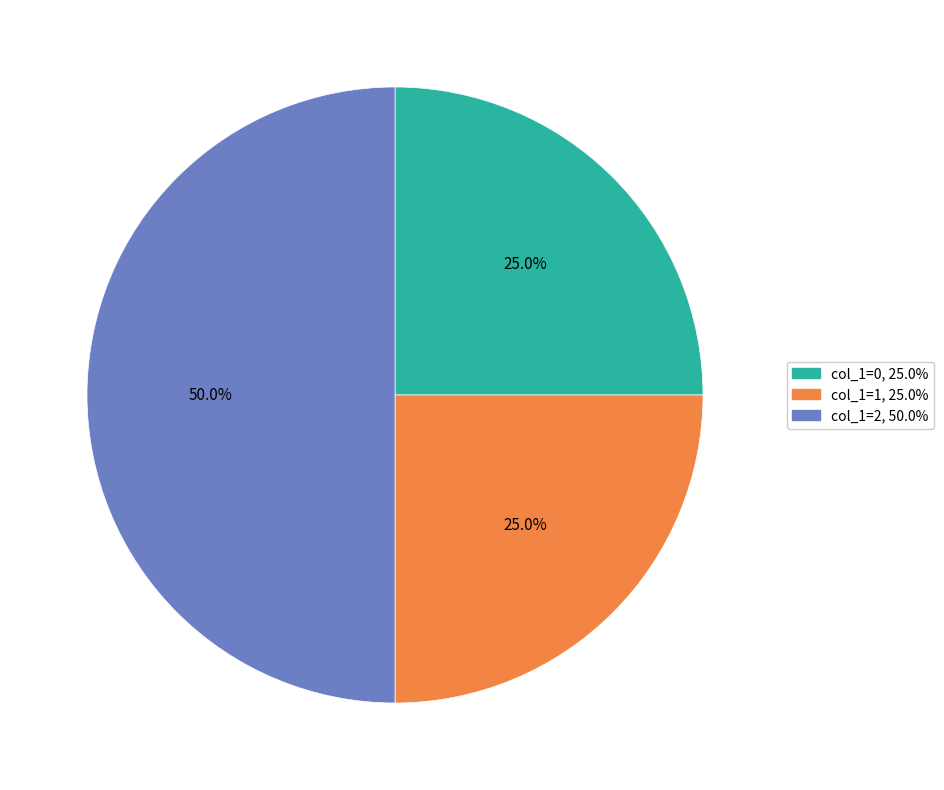

Combined, what portion of the pie is col_1=2 and col_1=1?

75.0%